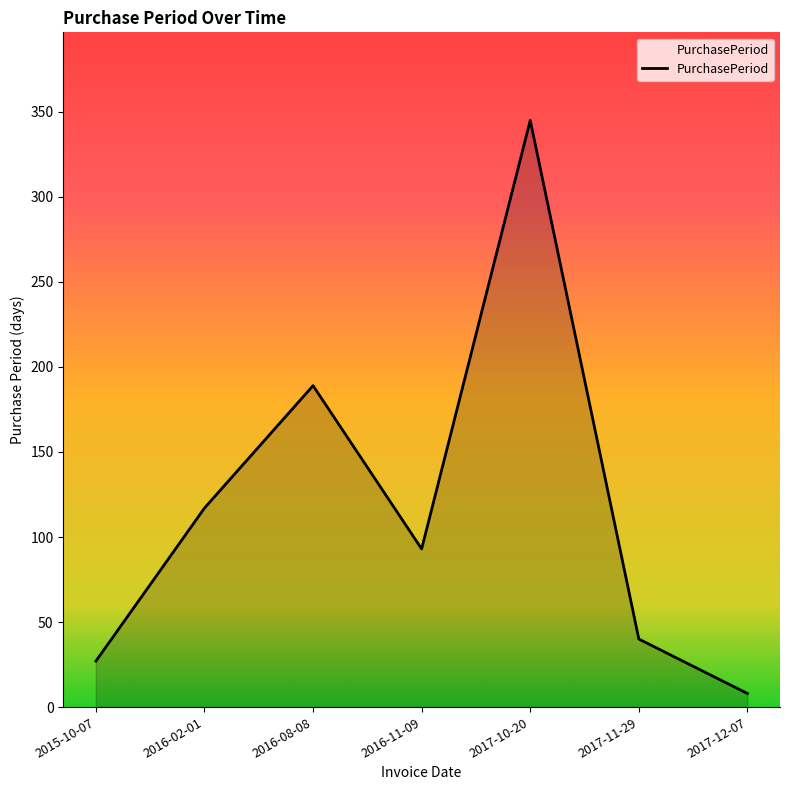

Where is the first local maximum?

2016-08-08